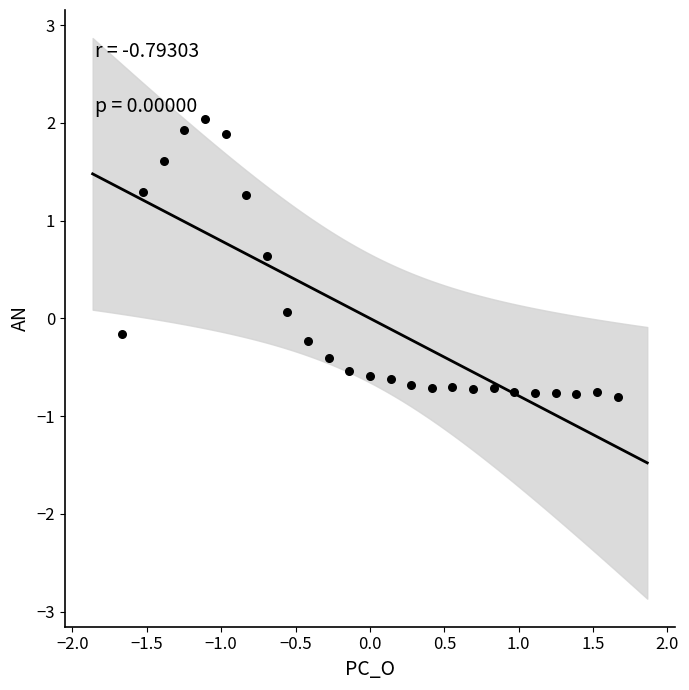

What is the range of Y values (max minus min)?

2.8